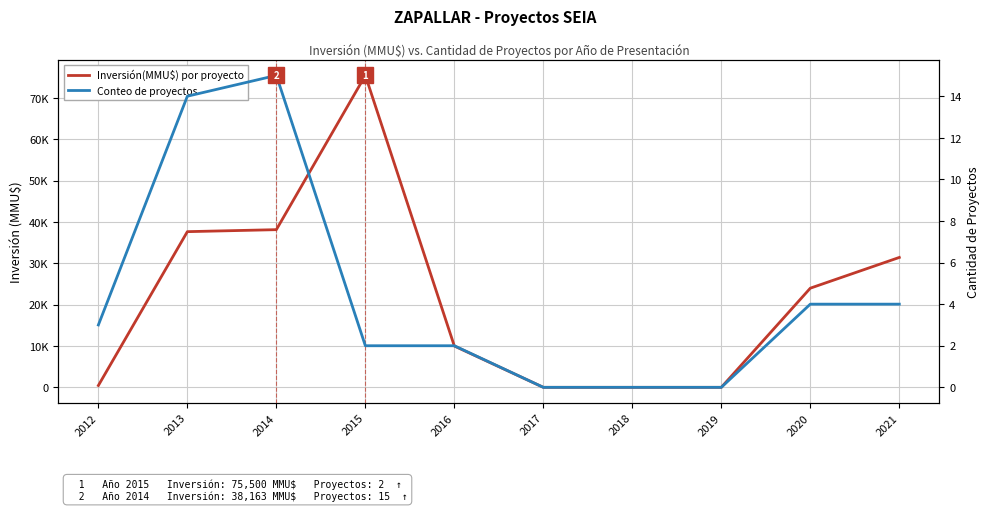

Between 2017 and 2020, which series saw the biggest shift?

Inversión(MMU$) por proyecto